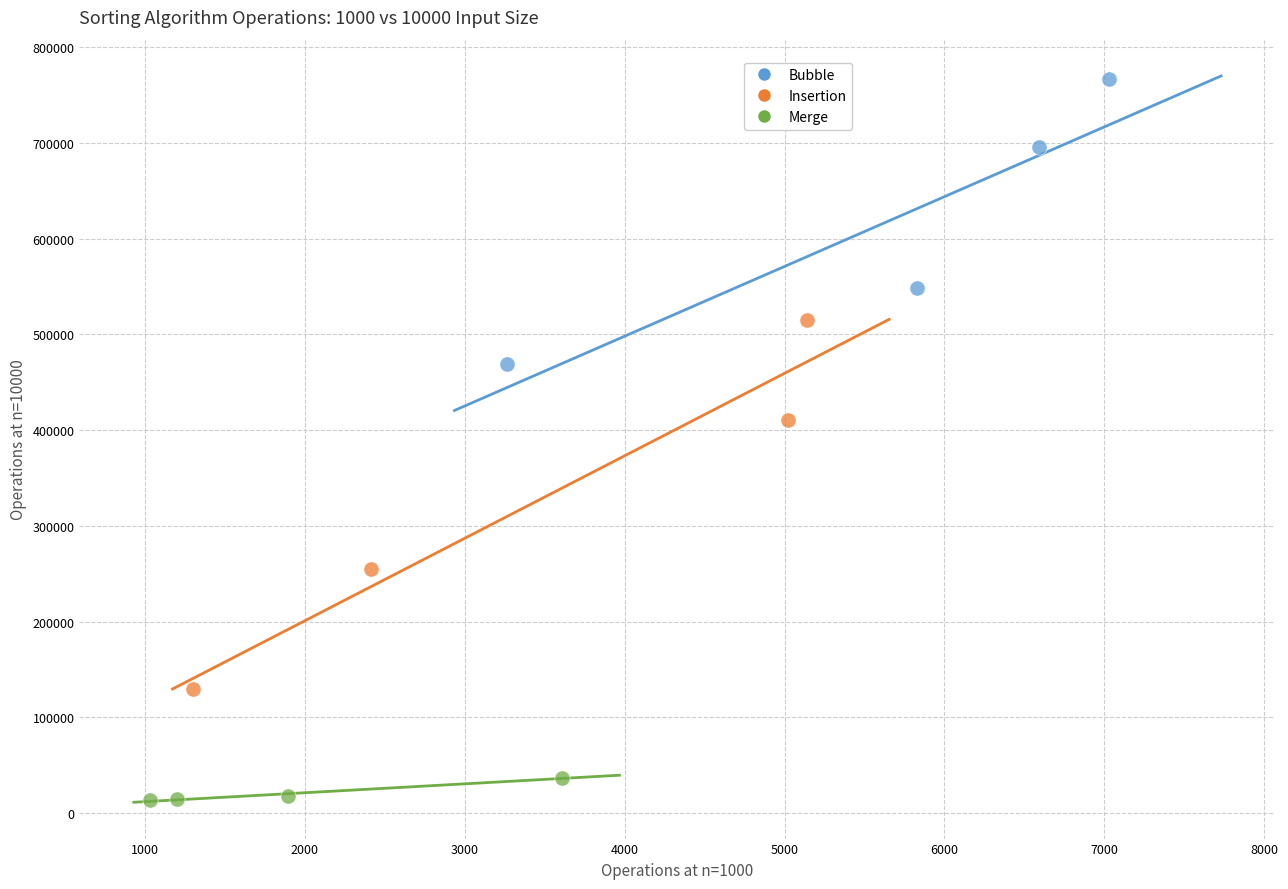

Which series reaches the minimum Y coordinate?

Merge